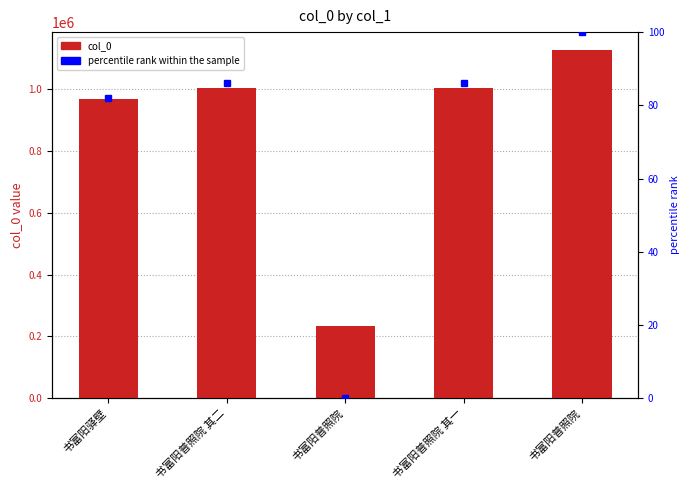

What is the value of the 1st bar from the left?

967603